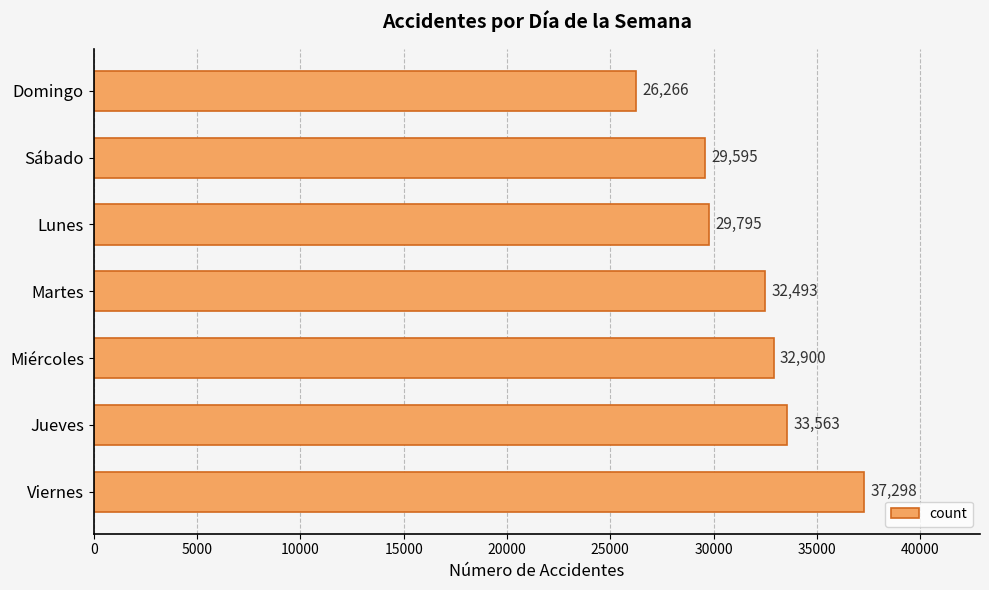

Reading bottom to top, list all the values displayed in this chart.

37298	33563	32900	32493	29795	29595	26266